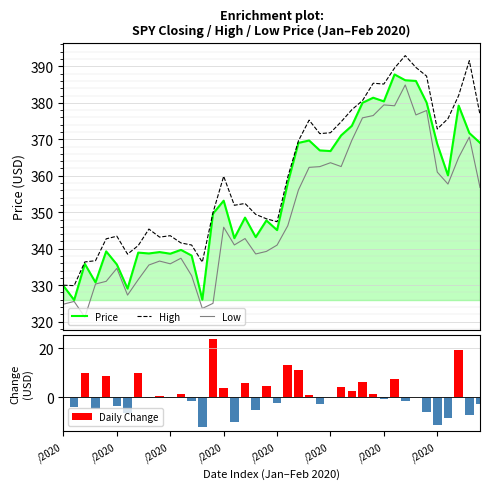

What is the lowest value of the High series?

329.9